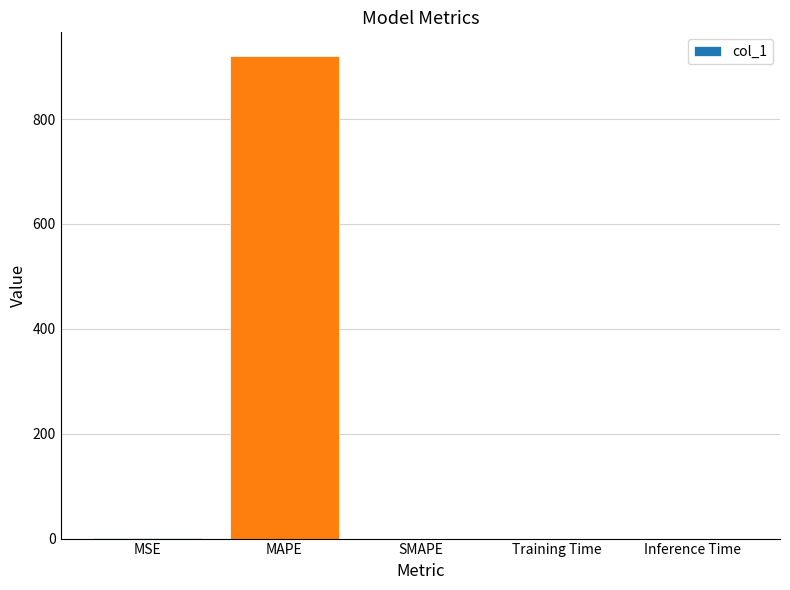

What is the greatest value displayed?

919.4